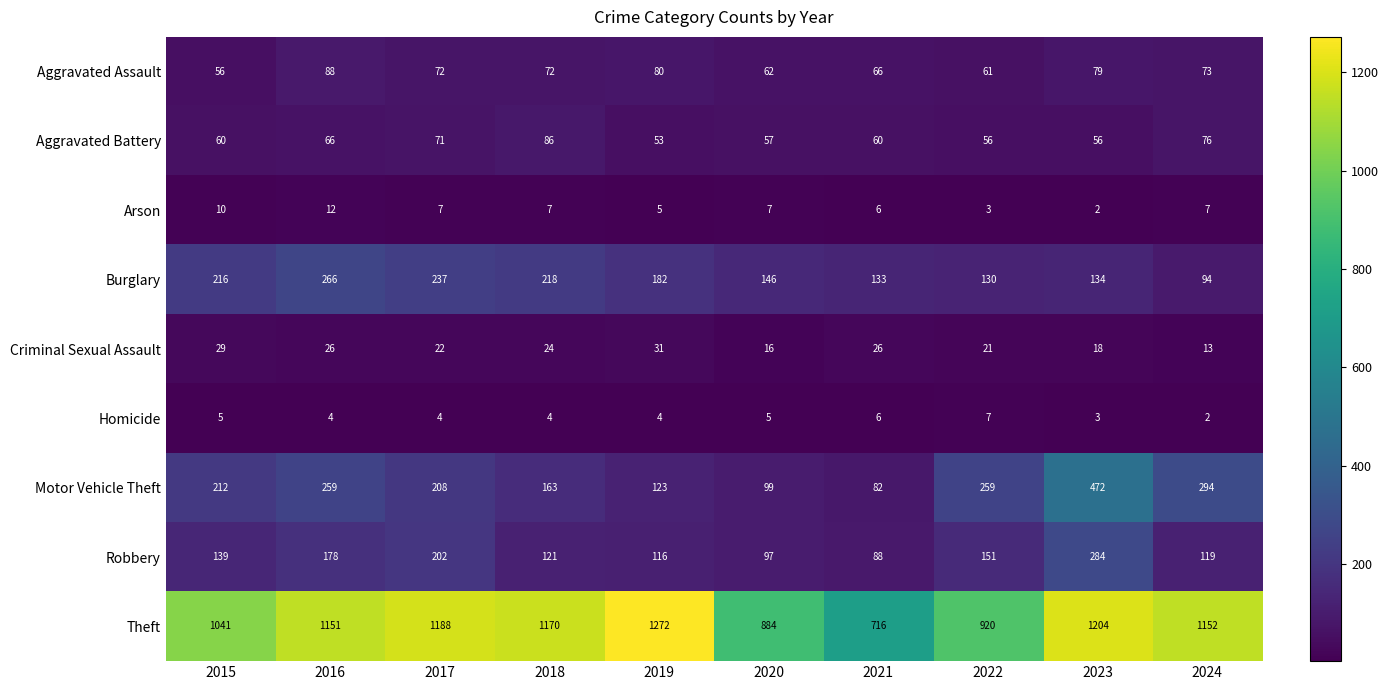

The Arson series shows 6 at 2021. True or false?

True